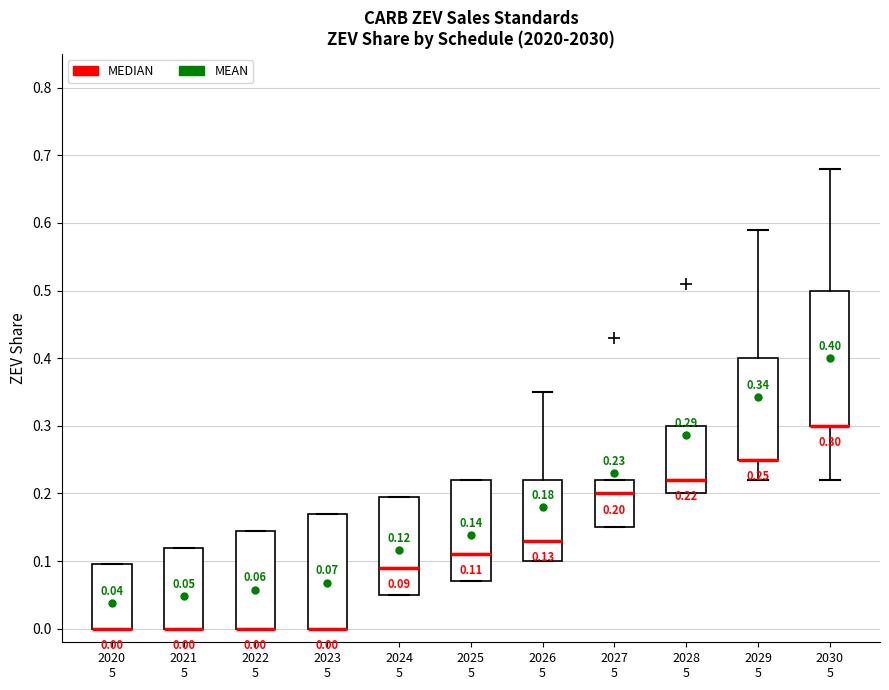

Which box is the tallest, from its lower edge to its upper edge?

2030 5